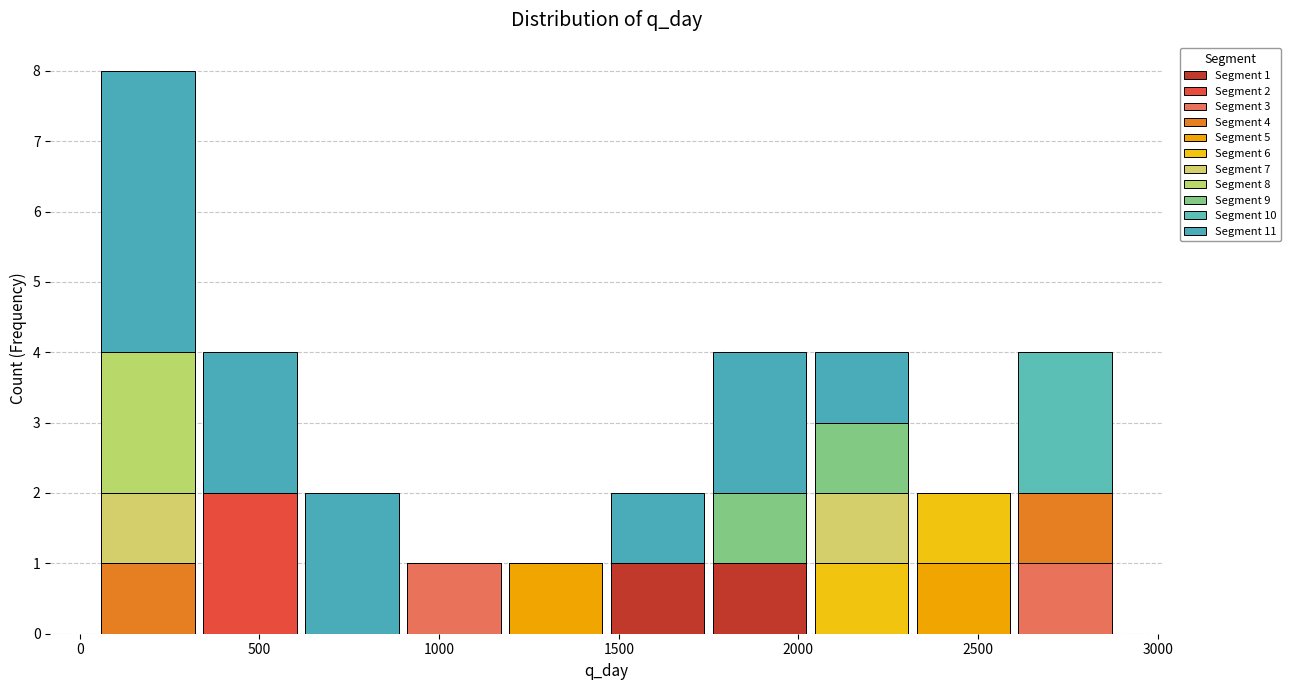

Which range on the x-axis has the tallest stacked bar (by total height)?

50 to 350